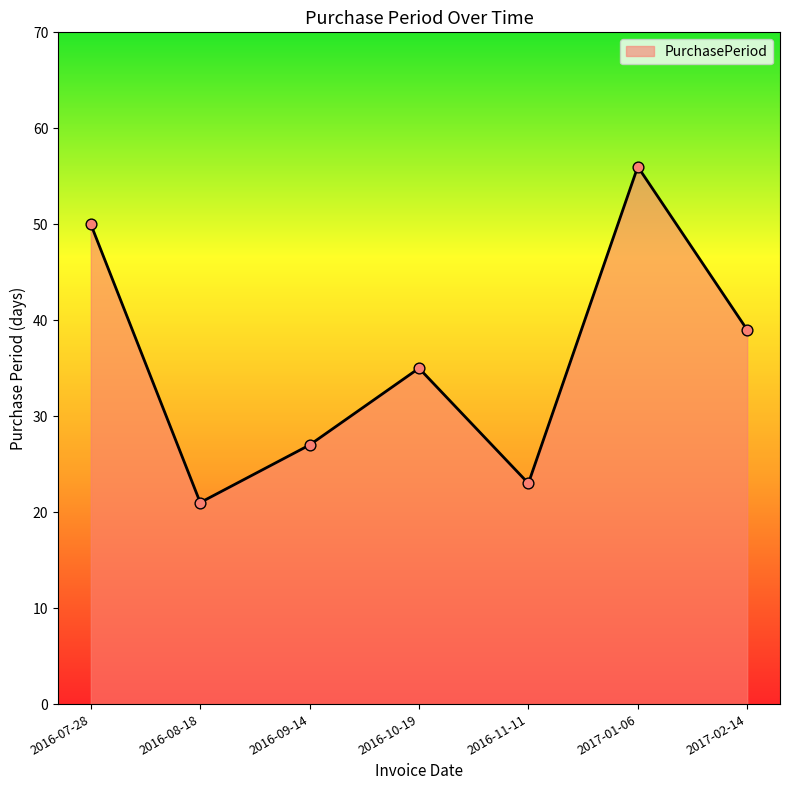

What is the change in value from 2016-11-11 to 2017-02-14?

+16